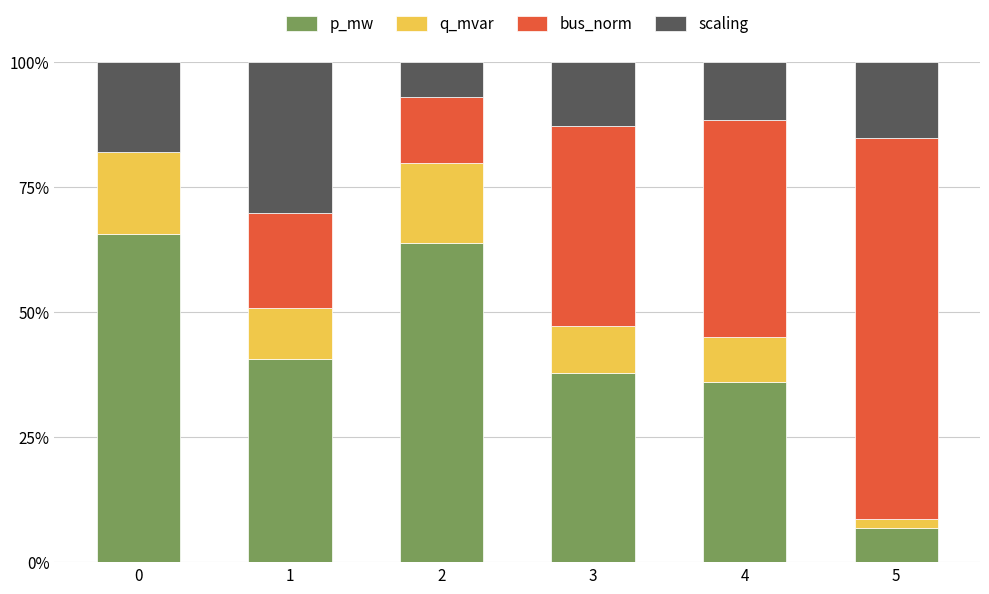

The p_mw series shows 34.9 at 2. True or false?

False